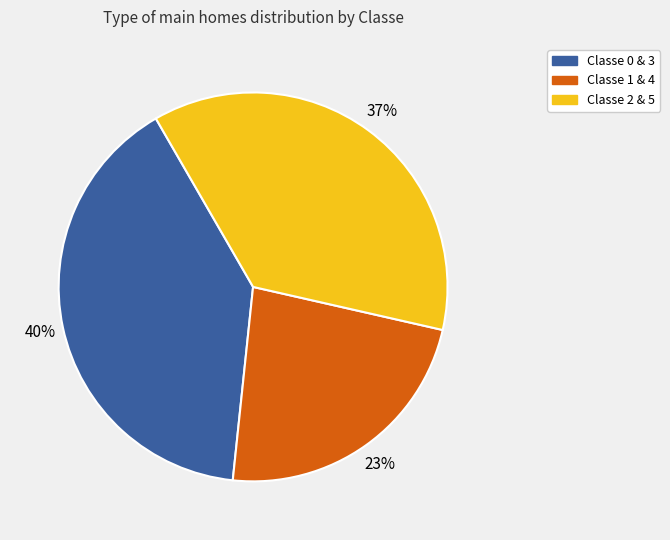

Is there any slice that represents more than half of the pie?

No